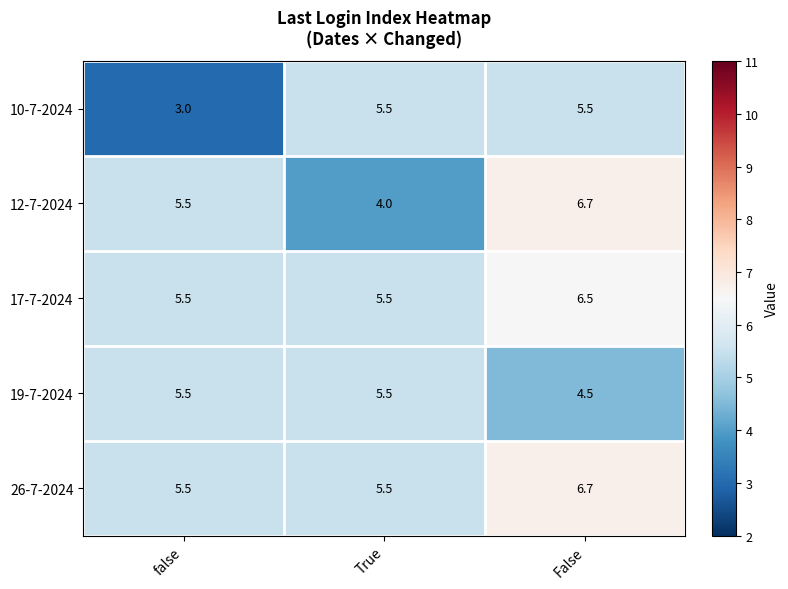

The 17-7-2024 series shows 6.5 at False. True or false?

True